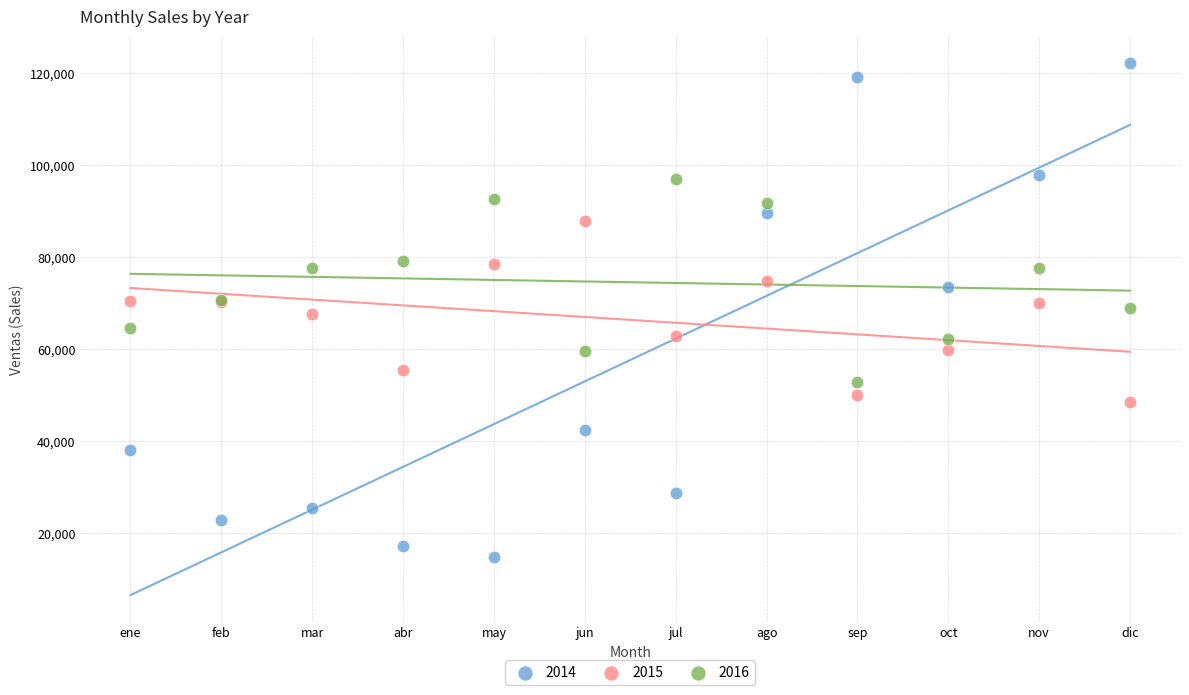

Which series contains the lowest Y value?

2014